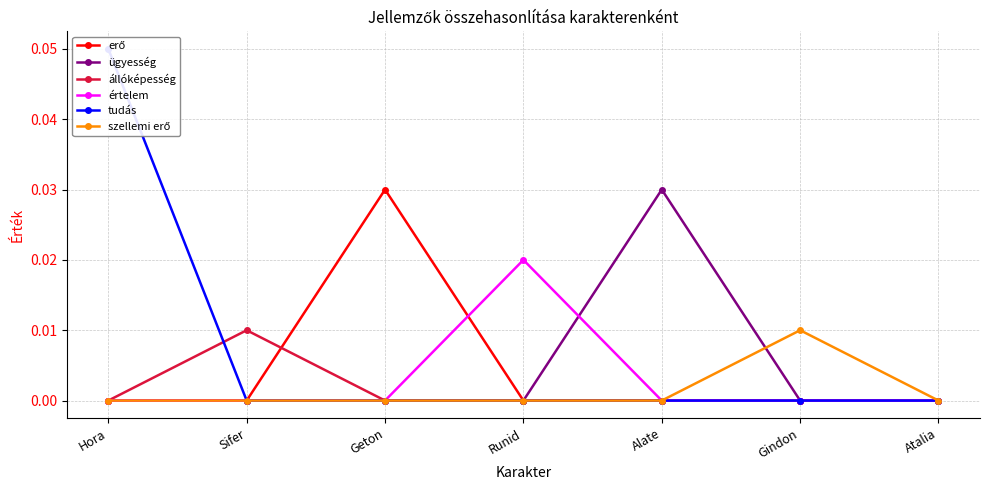

At which category is the sum across all series the highest?

Hora